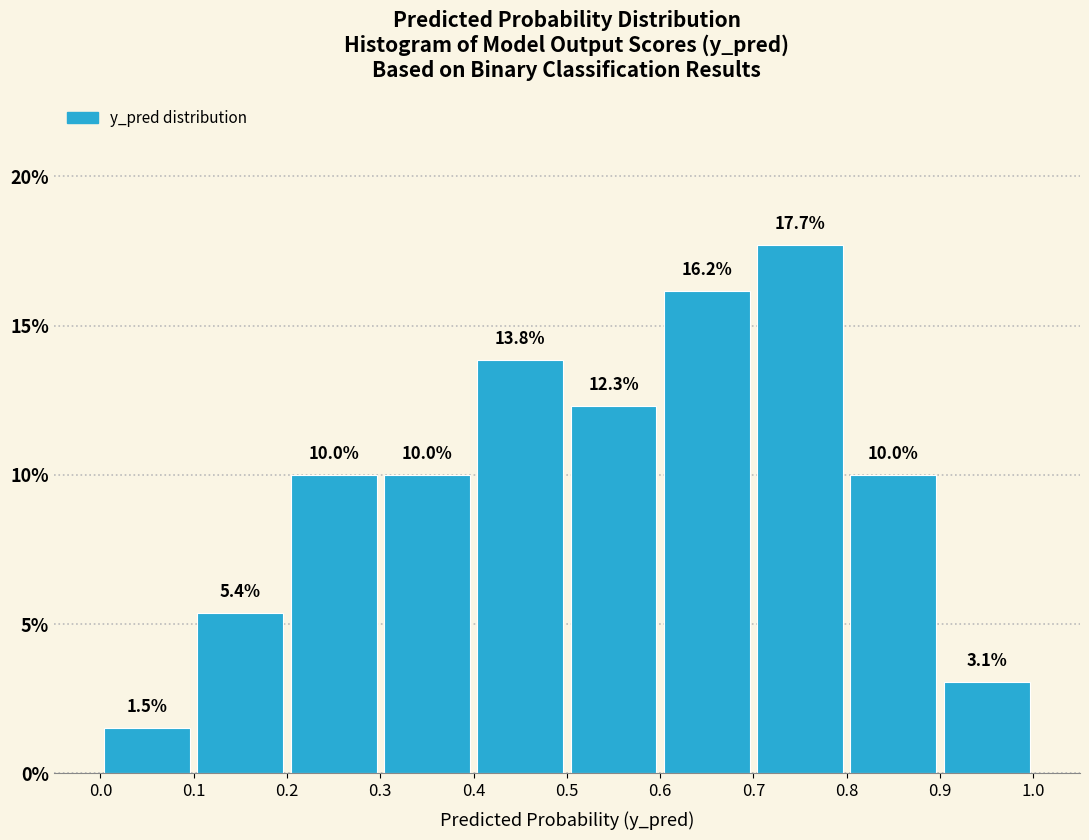

Reading left to right, transcribe this chart: for each bar, give the range it covers on the x-axis and its height.

0.0 to 0.1: 1.5
0.1 to 0.2: 5.4
0.2 to 0.3: 10.0
0.3 to 0.4: 10.0
0.4 to 0.5: 13.8
0.5 to 0.6: 12.3
0.6 to 0.7: 16.2
0.7 to 0.8: 17.7
0.8 to 0.9: 10.0
0.9 to 1.0: 3.1